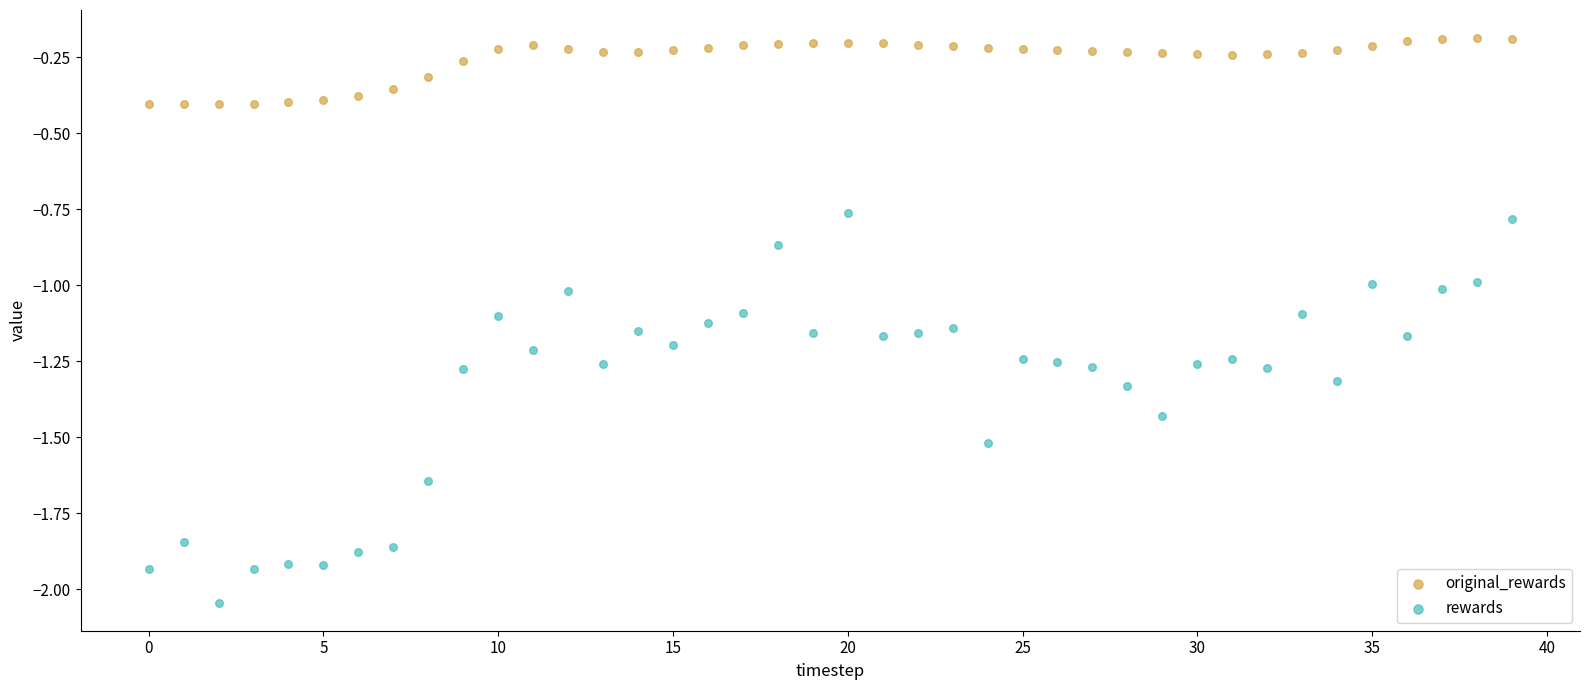

What are all the series names shown in the legend?

original_rewards, rewards